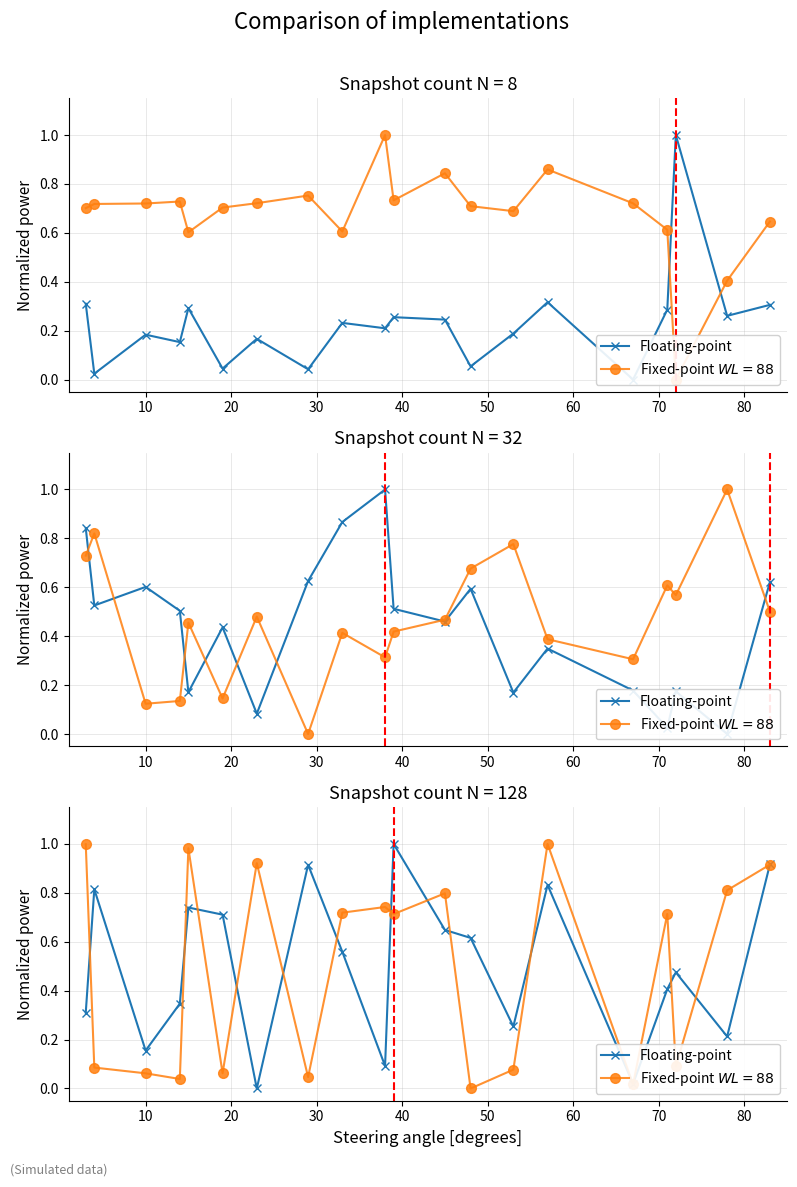

How many points are higher than both their immediate neighbors (excluding endpoints)?

6